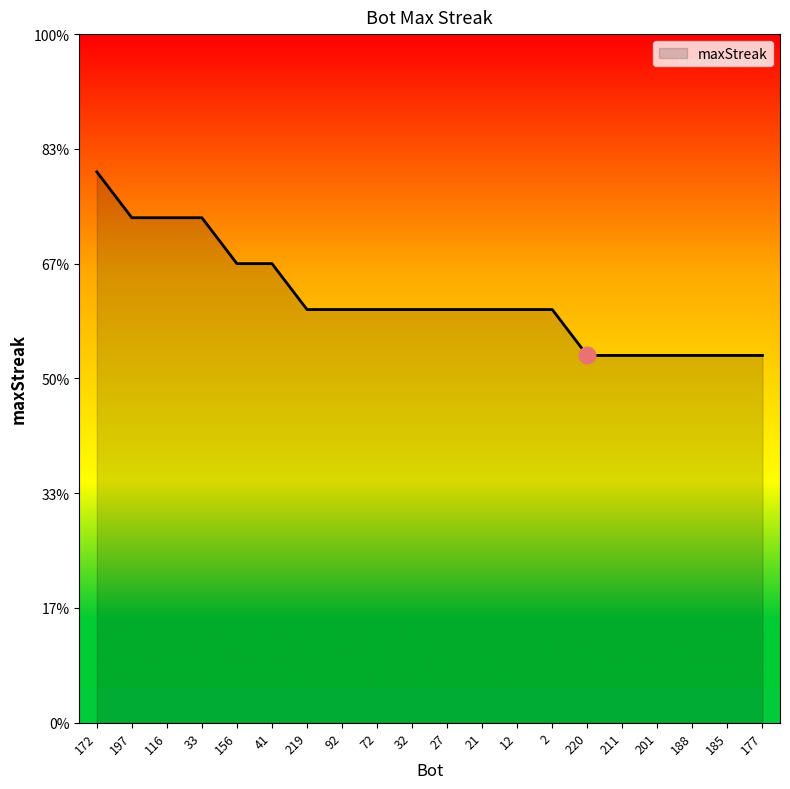

List the labels in order of value, smallest first.

220, 211, 201, 188, 185, 177, 219, 92, 72, 32, 27, 21, 12, 2, 156, 41, 197, 116, 33, 172